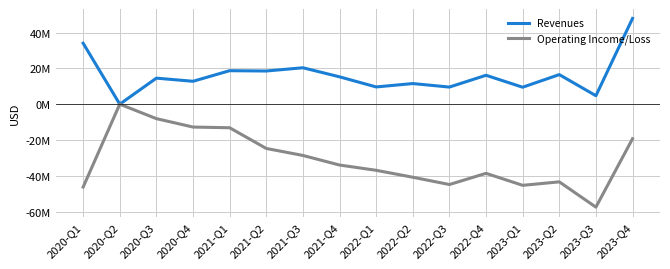

Is this an area chart (filled region under the line)?

No